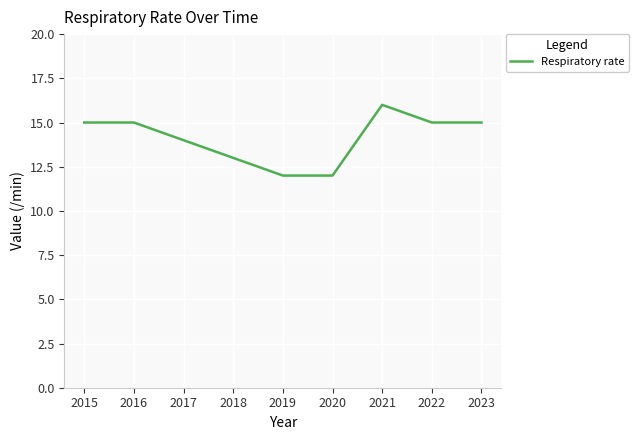

Reading left to right, extract all data points from this chart.

15	15	14	13	12	12	16	15	15